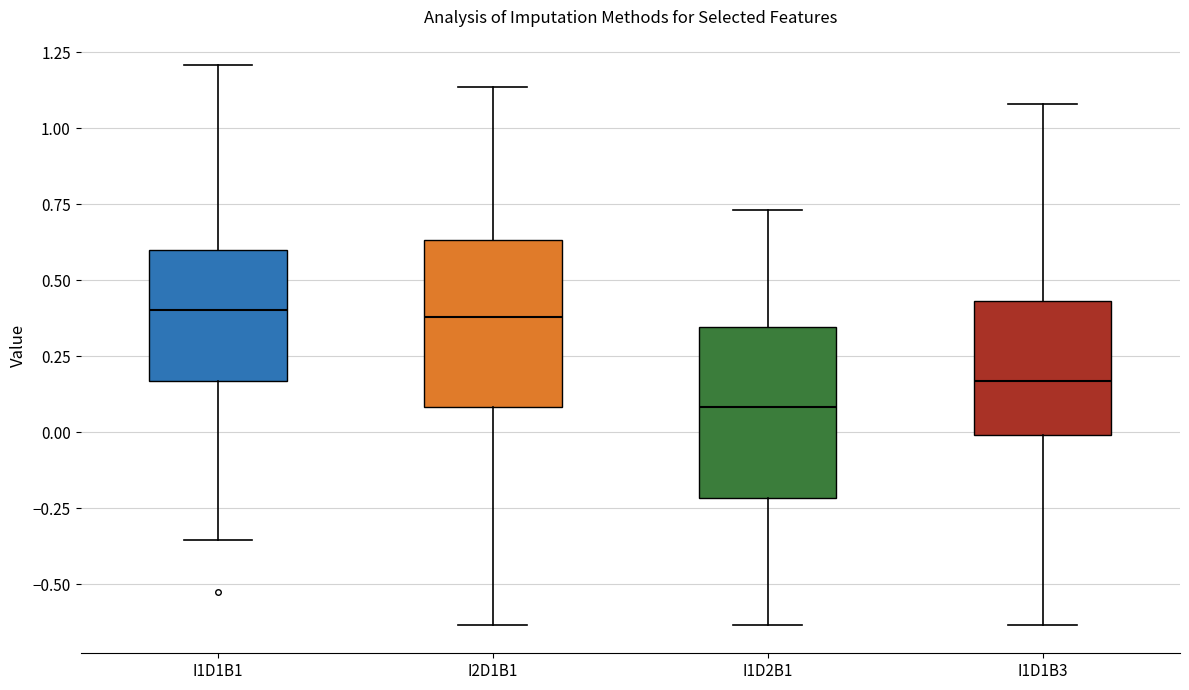

Where does the upper whisker of the box for I2D1B1 end on the y-axis? The values are not printed on the chart, so give them approximately, as read against the axis.

1.15